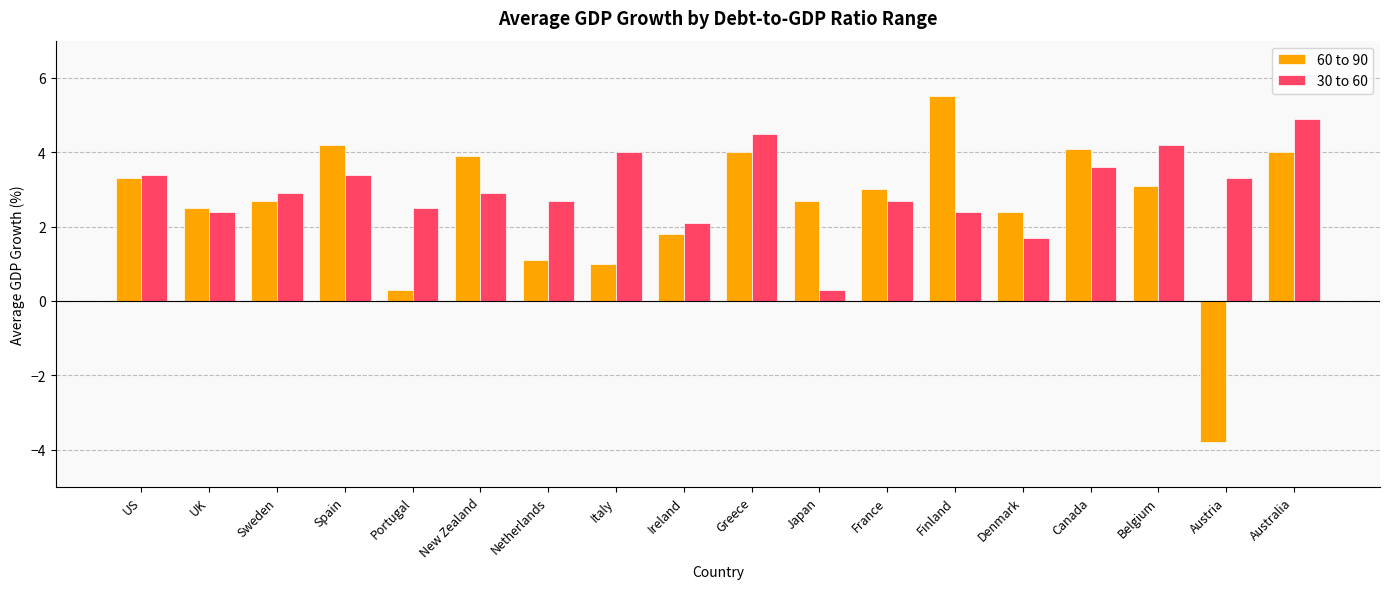

At Italy, list the series in order from smallest to largest.

60 to 90, 30 to 60